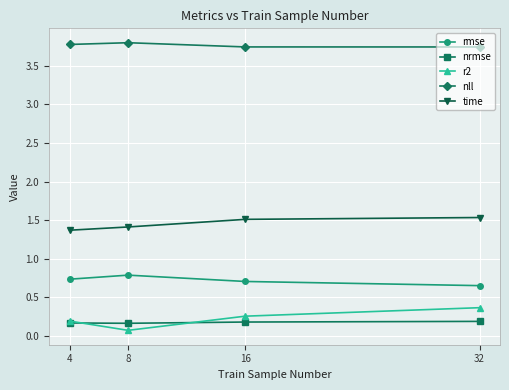

Rank the series at 32 from highest to lowest value.

nll, time, rmse, r2, nrmse